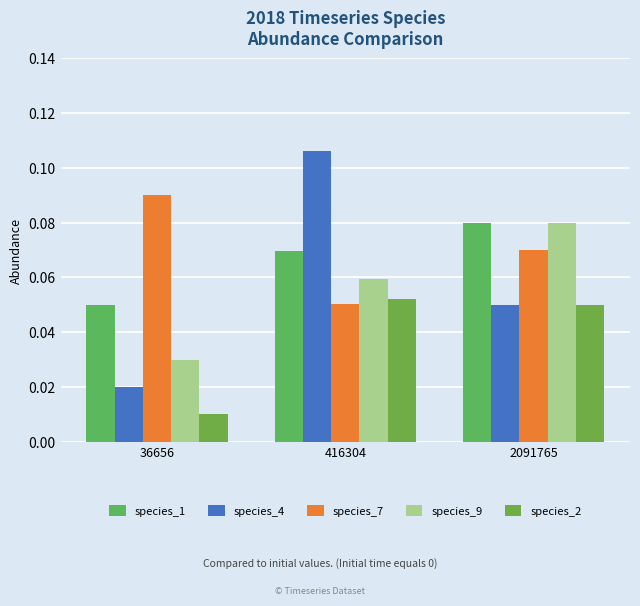

At 36656, list the series in order from smallest to largest.

species_2, species_4, species_9, species_1, species_7